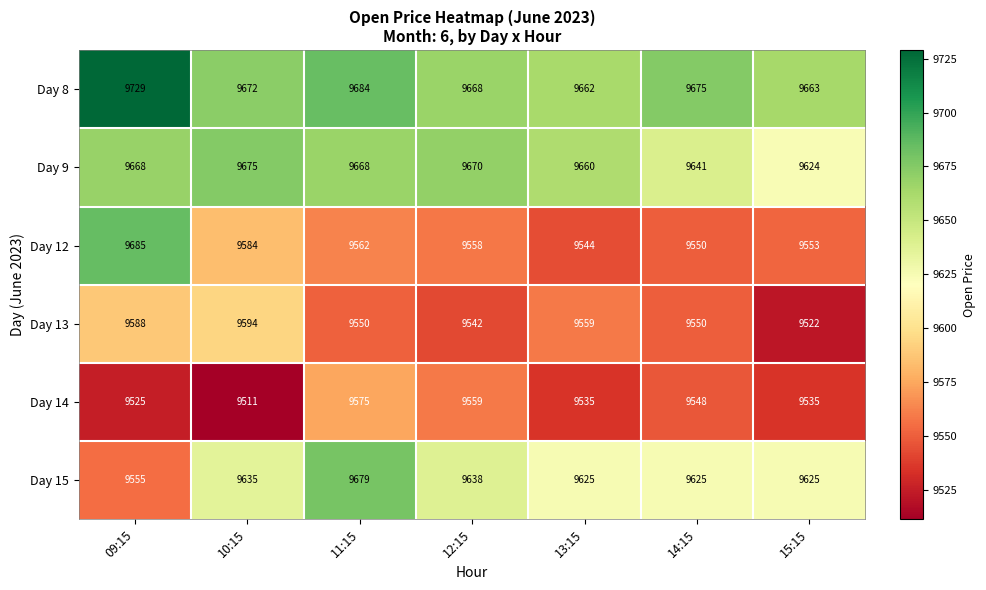

What is the sum of all Day 9 values?

67606